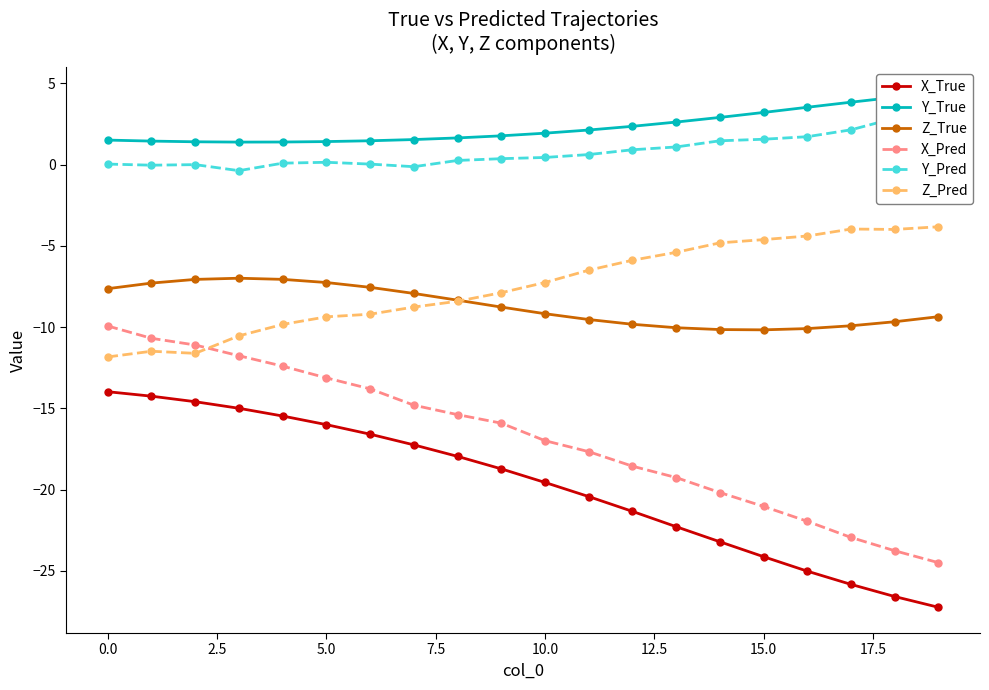

Which series has the largest total across all categories?

Y_True